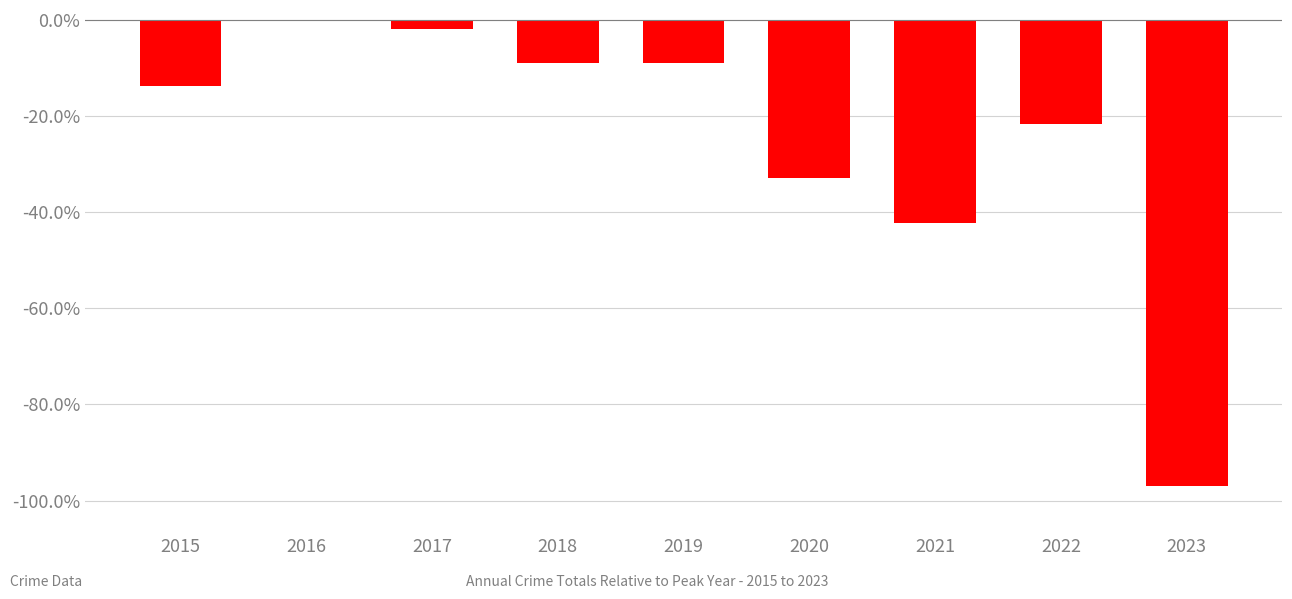

Reading right to left, extract all data points from this chart.

2023=-1.0	2022=-0.2	2021=-0.4	2020=-0.3	2019=-0.1	2018=-0.1	2017=-0.0	2016=0.0	2015=-0.1